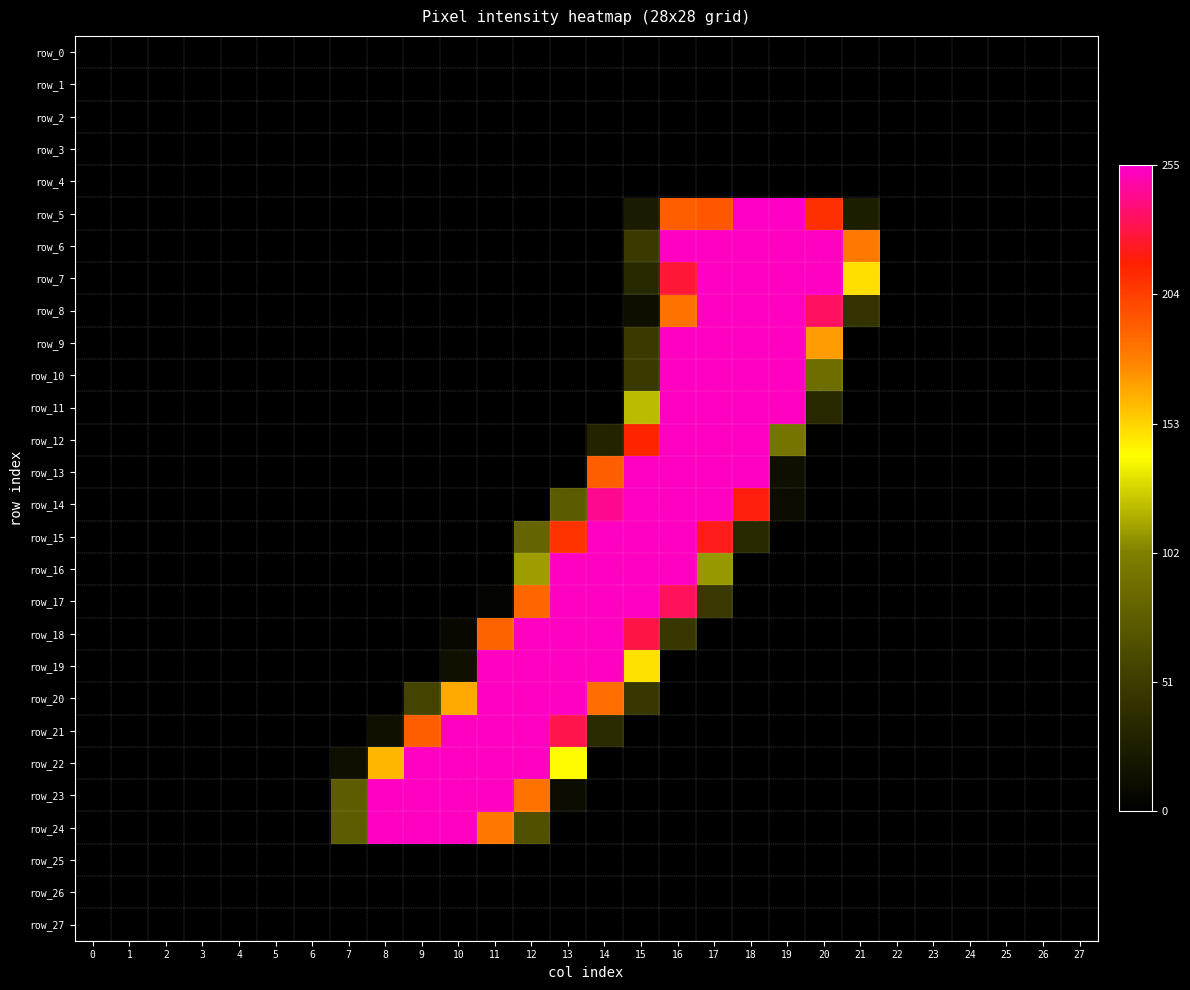

True or false: row_20 has a value of -154 at 3.

False